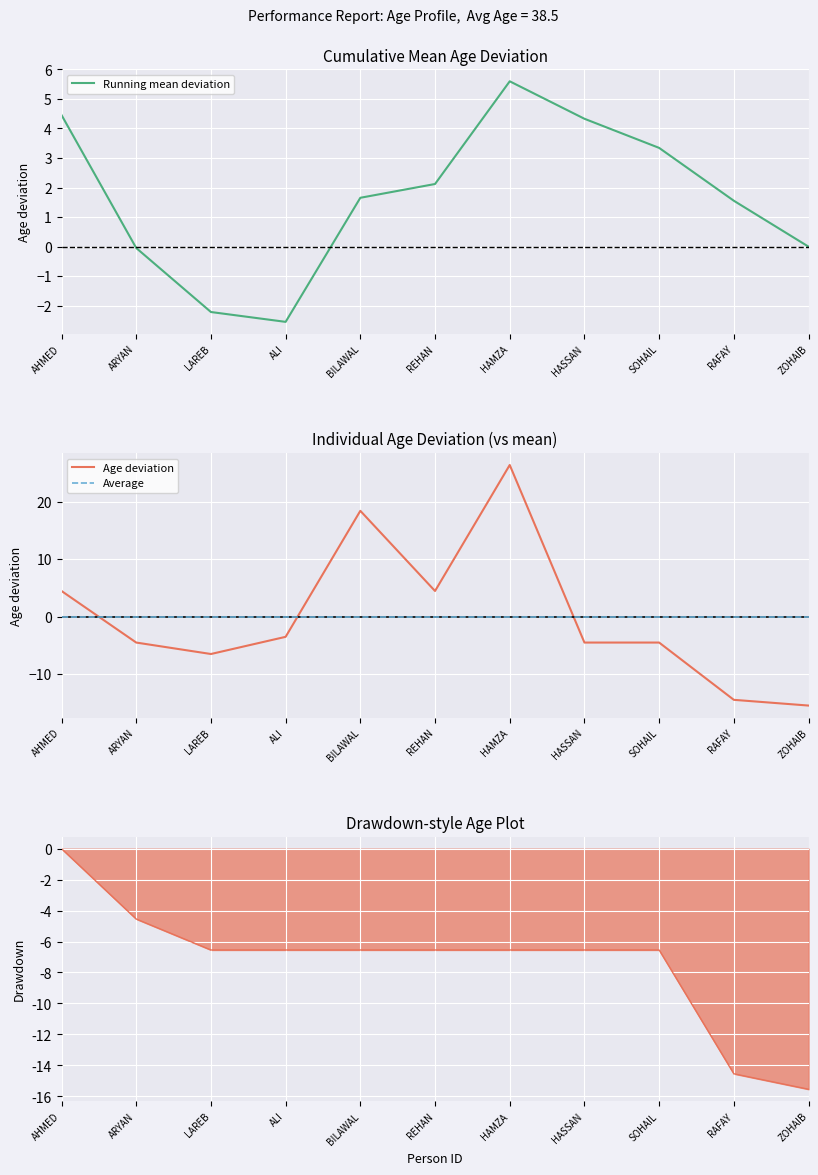

True or false: the data has more than 0 interior local peaks.

True